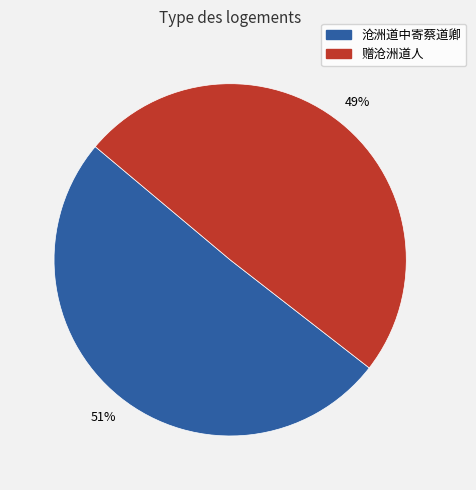

To the nearest percent, what is the average slice percentage?

50%